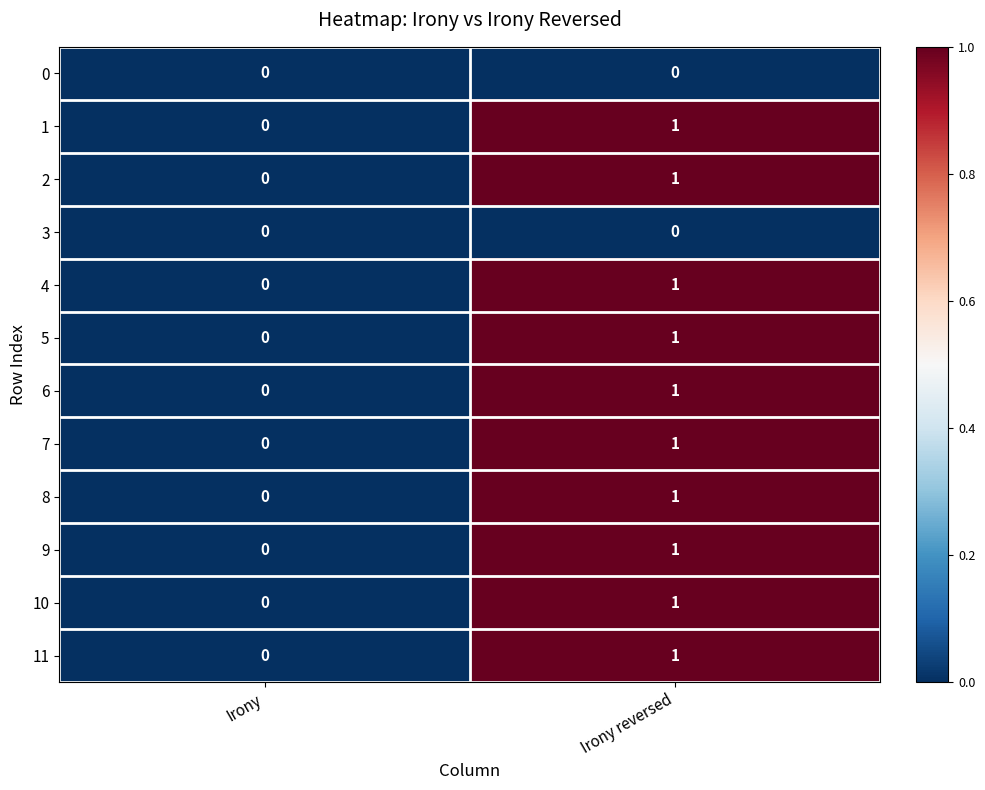

At which label is 1 closest to 0?

Irony